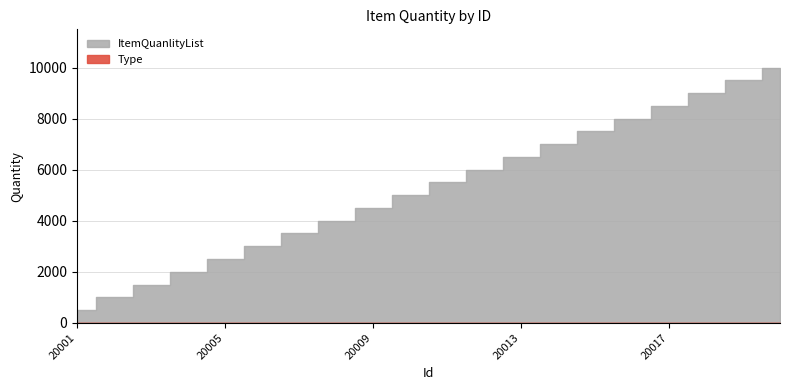

Reading right to left, what are all the values shown in this chart?

ItemQuanlityList: 10000	9500	9000	8500	8000	7500	7000	6500	6000	5500	5000	4500	4000	3500	3000	2500	2000	1500	1000	500
Type: 1	1	1	1	1	1	1	1	1	1	1	1	1	1	1	1	1	1	1	1